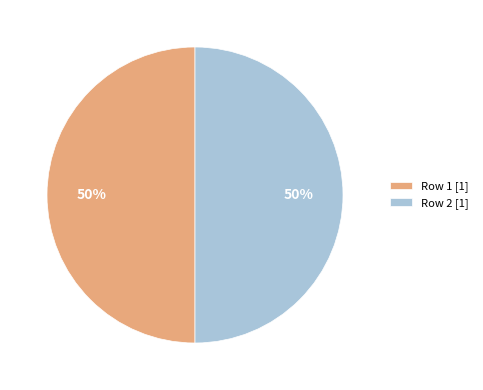

Count the number of slices in the pie.

2